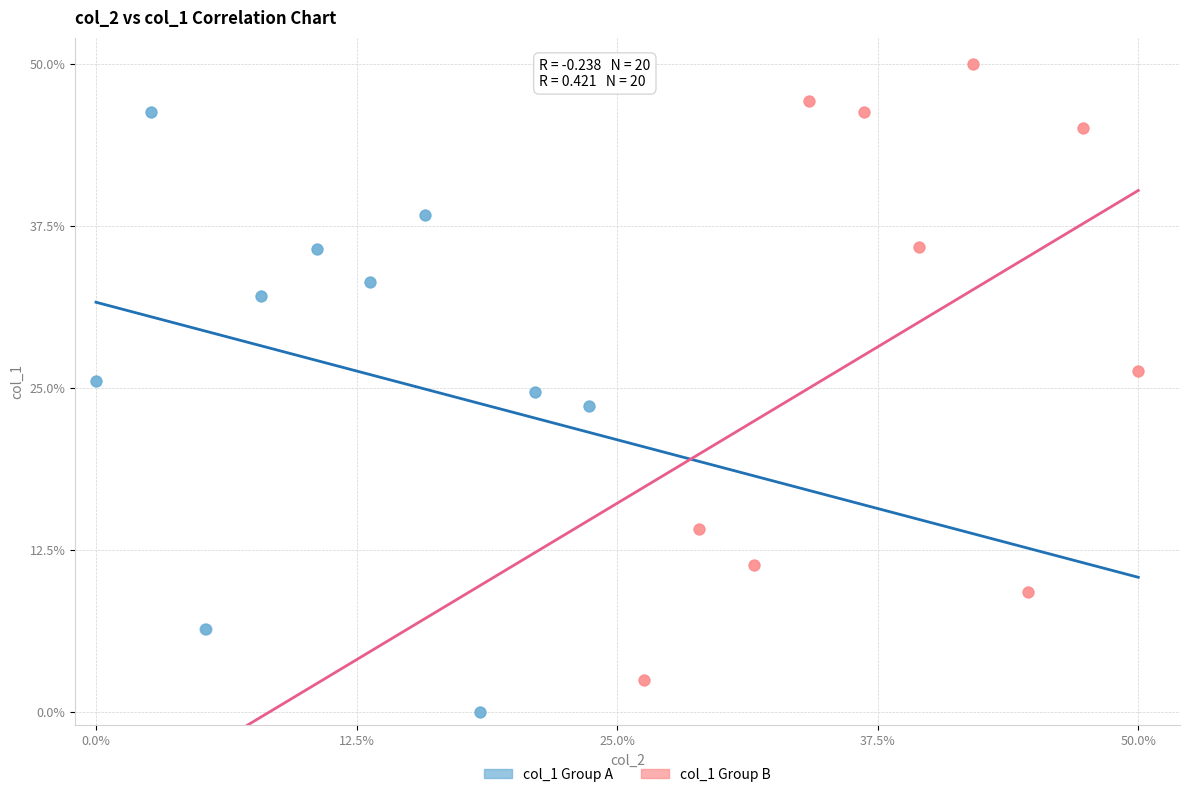

Which series reaches the maximum Y coordinate?

col_1 Group B